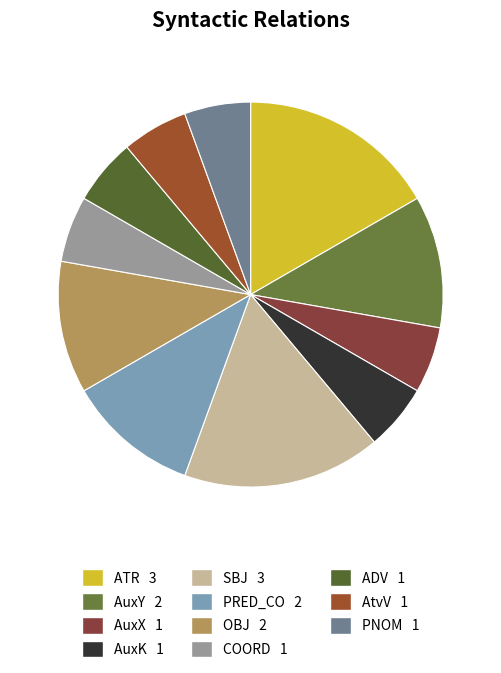

Do AuxX and AtvV together represent more than half of the pie?

No